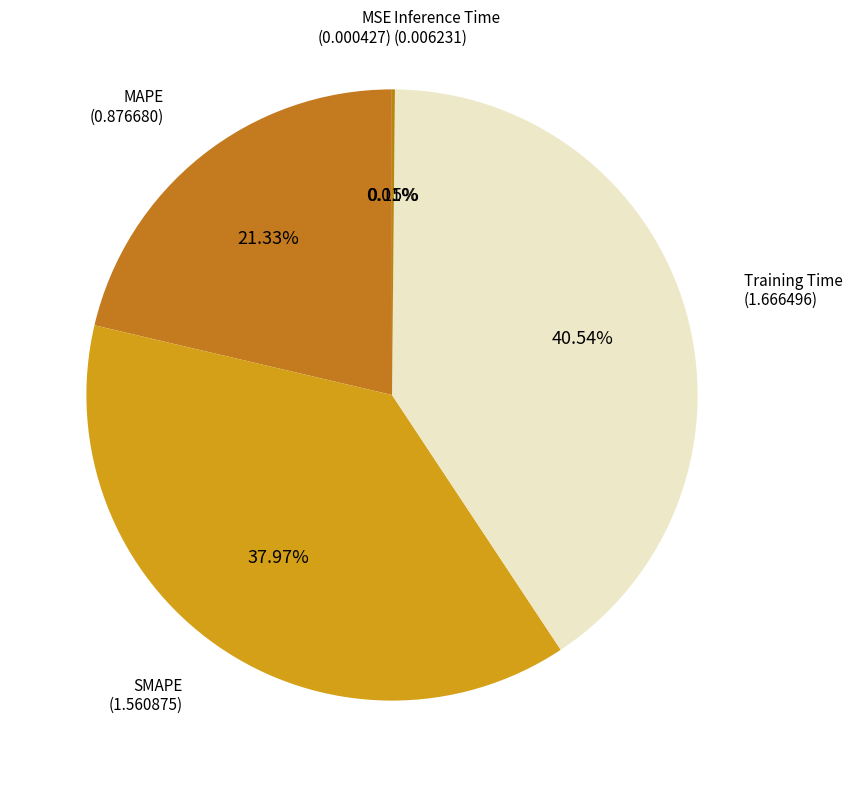

Is there any slice that represents more than half of the pie?

No